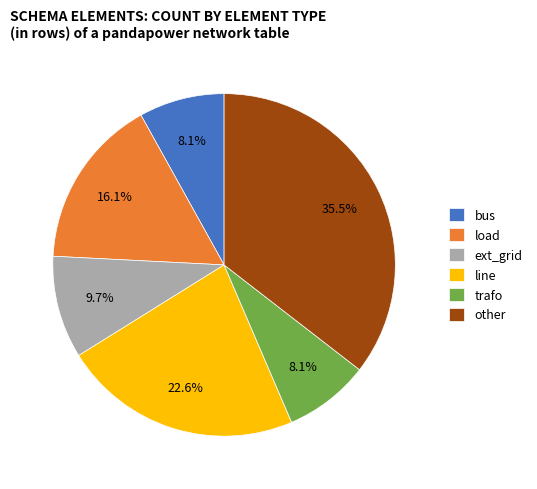

Approximately how many times larger is the value at bus compared to load?

0.5